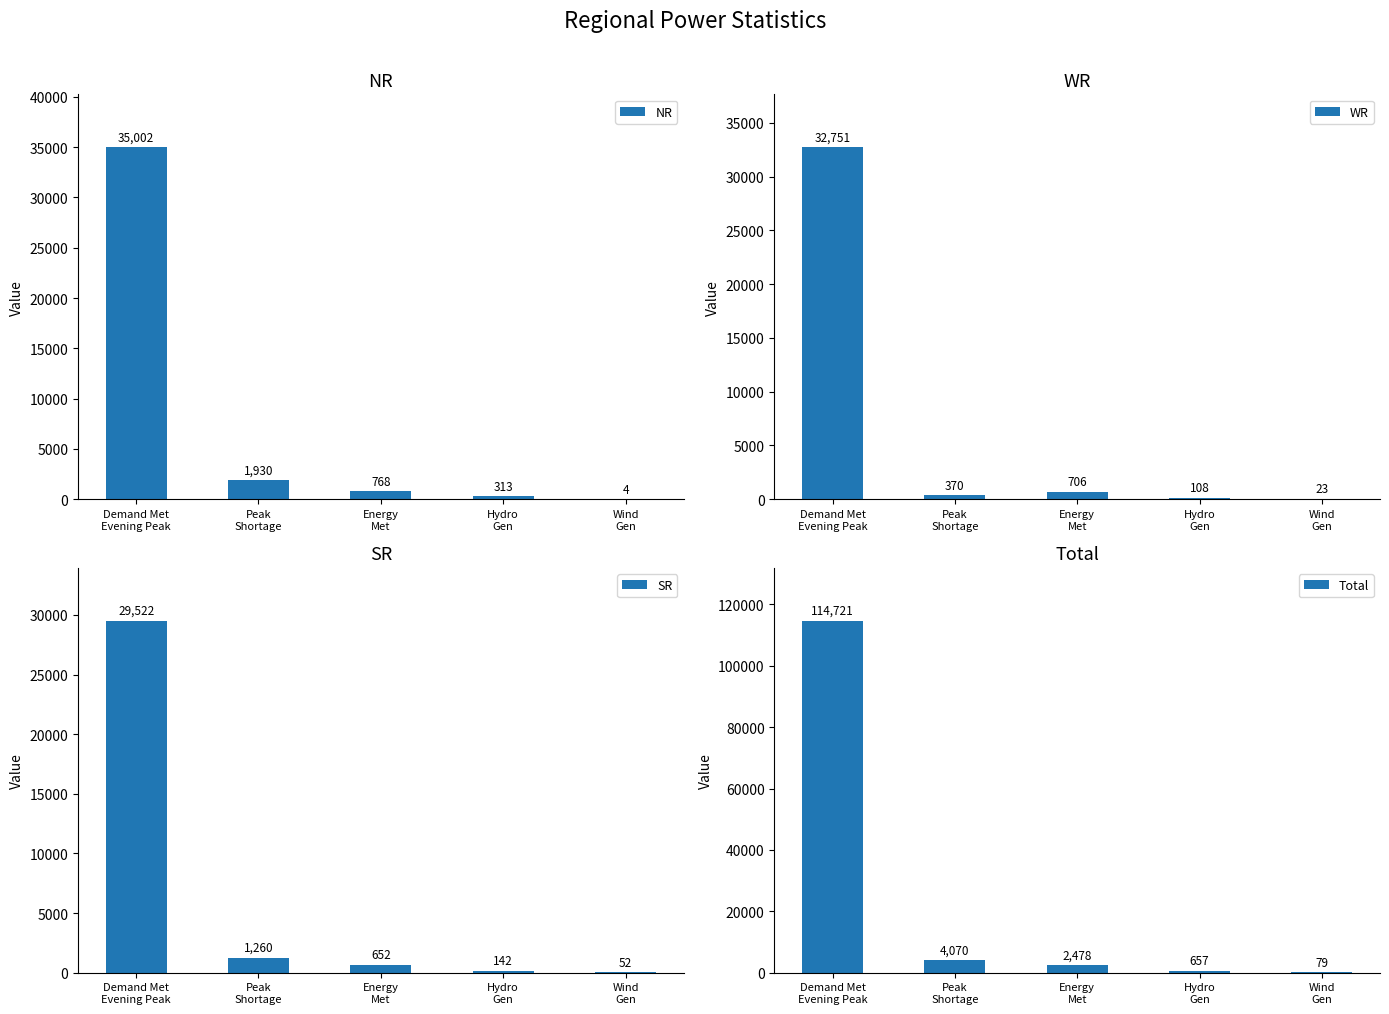

Reading right to left, extract all data points from this chart.

NR: Wind
Gen=4	Hydro
Gen=313	Energy
Met=768	Peak
Shortage=1930	Demand Met
Evening Peak=35002
WR: Wind
Gen=23	Hydro
Gen=108	Energy
Met=706	Peak
Shortage=370	Demand Met
Evening Peak=32751
SR: Wind
Gen=52	Hydro
Gen=142	Energy
Met=652	Peak
Shortage=1260	Demand Met
Evening Peak=29522
Total: Wind
Gen=79	Hydro
Gen=657	Energy
Met=2478	Peak
Shortage=4070	Demand Met
Evening Peak=114721